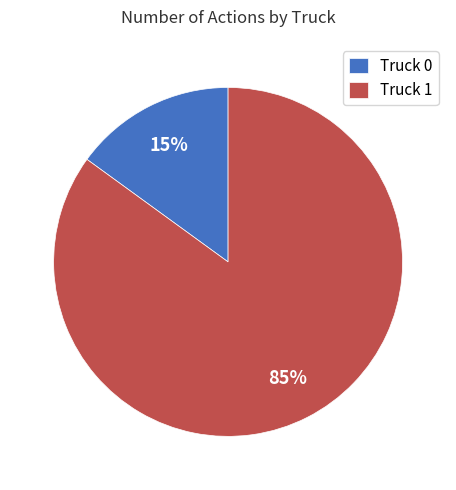

To the nearest percent, what percentage of the pie is Truck 1?

85%